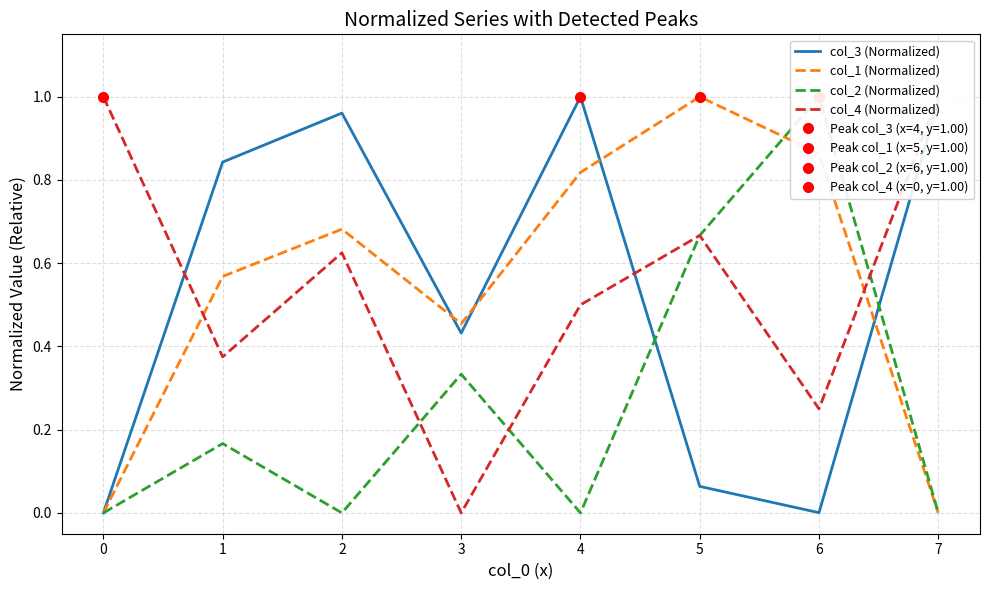

At how many categories does at least one series exceed 0?

8